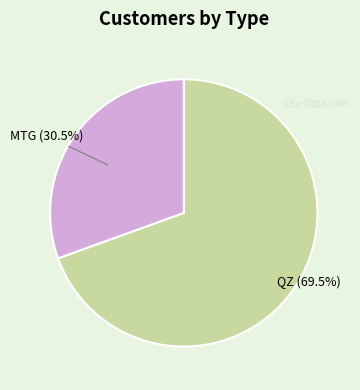

Does any single category account for the majority?

Yes